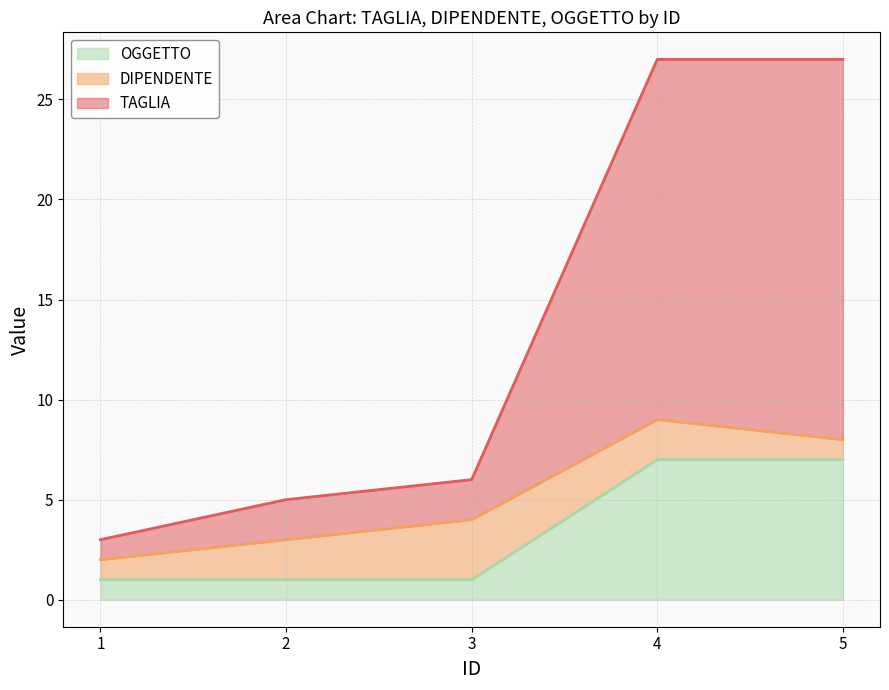

How many data points does each series have?

5